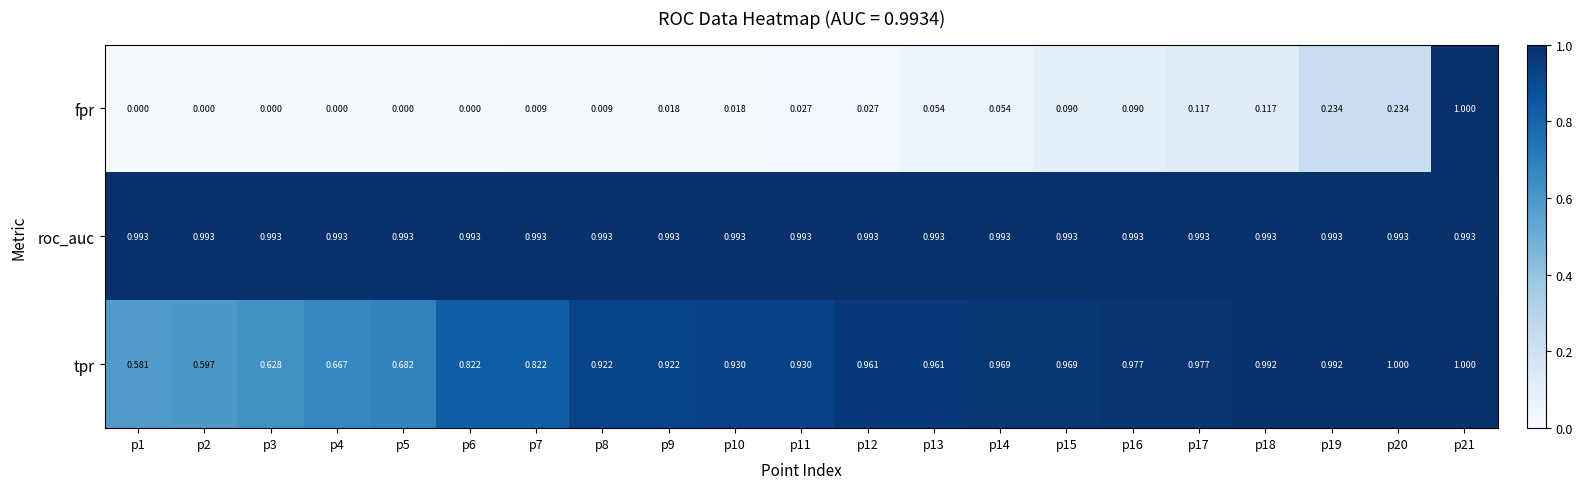

At p13, list the series in order from smallest to largest.

fpr, tpr, roc_auc